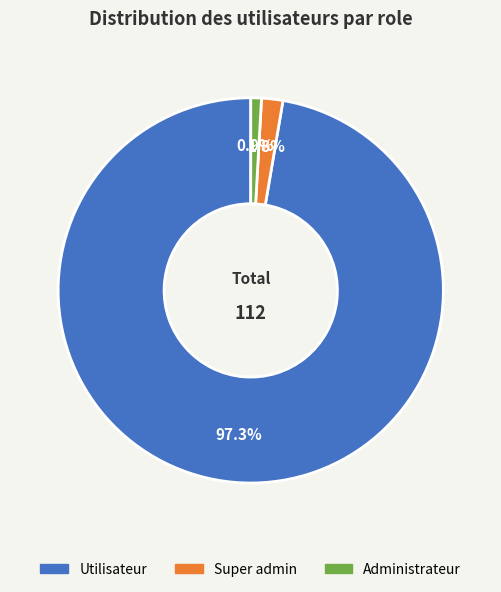

Combined, what portion of the pie is Super admin and Administrateur?

2.7%